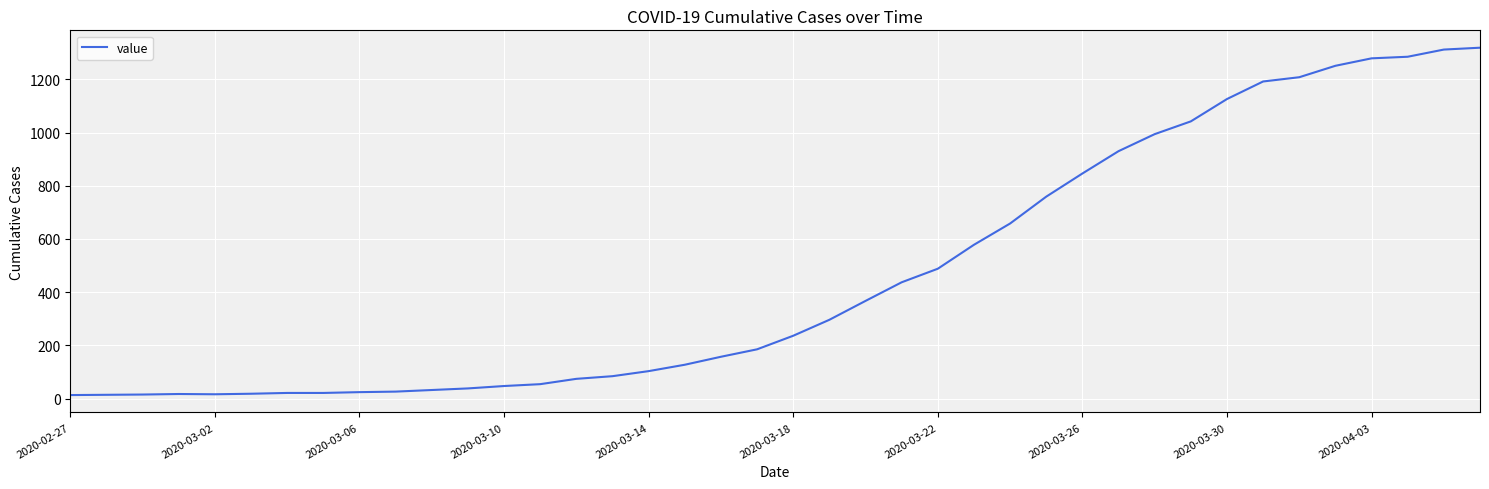

What is the greatest value displayed?

1319